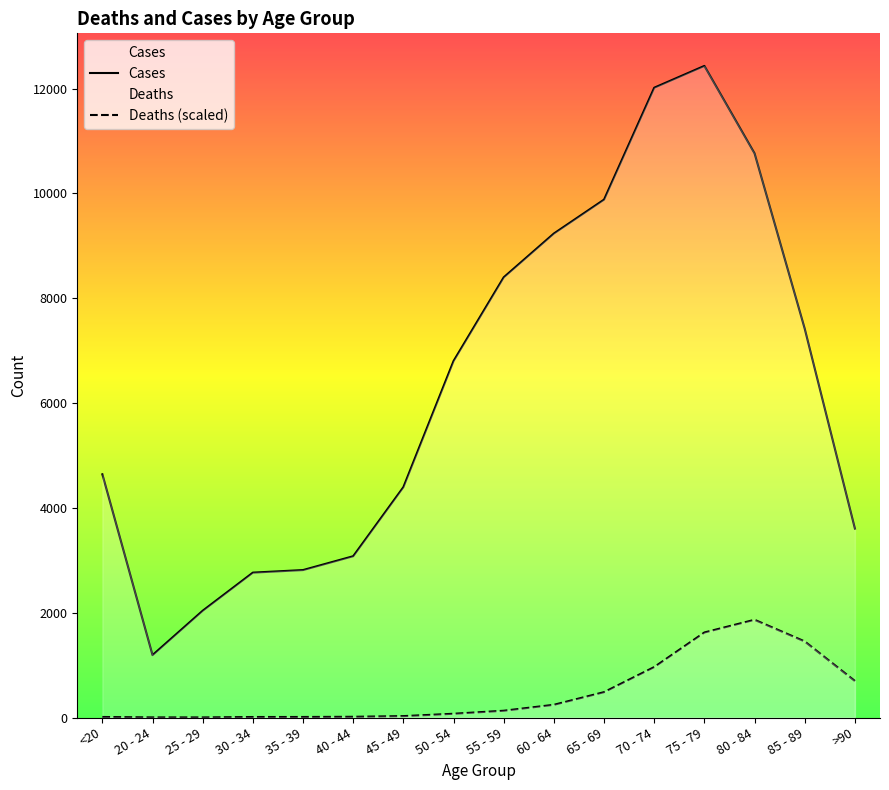

Between 50 - 54 and 55 - 59, which is larger?

55 - 59